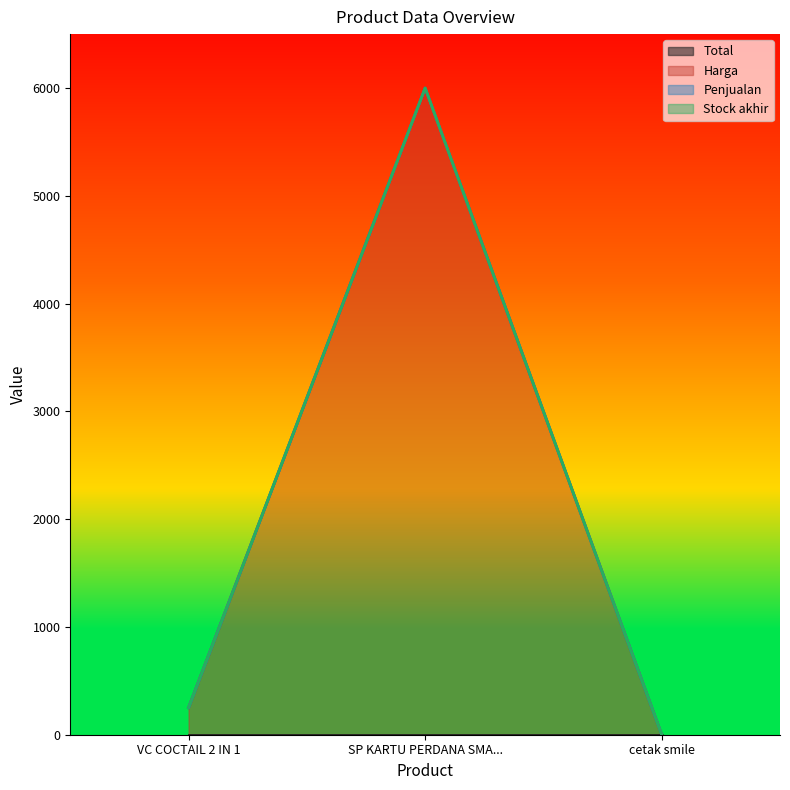

Reading left to right, list all the values displayed in this chart.

Total: 0	0	0
Harga: 250	6000	0
Penjualan: 0	0	0
Stock akhir: 0	0	0